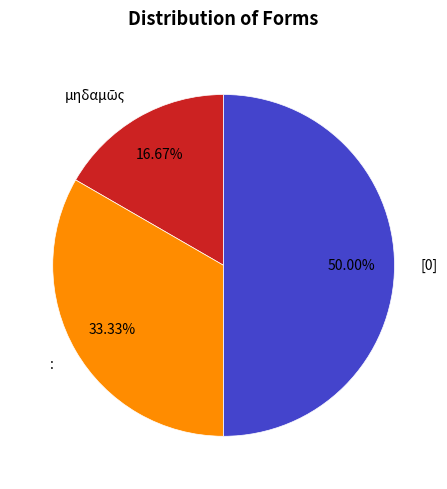

Does : account for over 50% of the chart?

No